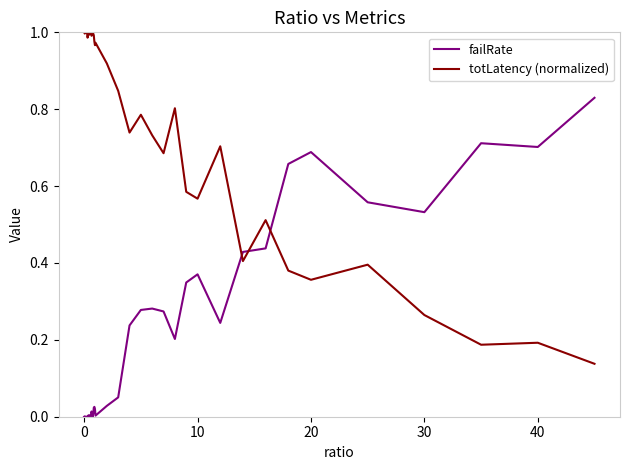

Is this an area chart (filled region under the line)?

No